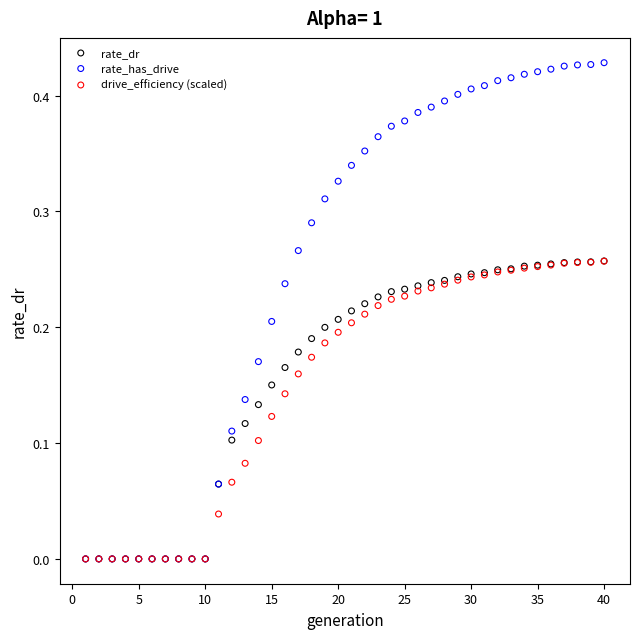

Which series has the widest spread of Y values?

rate_has_drive